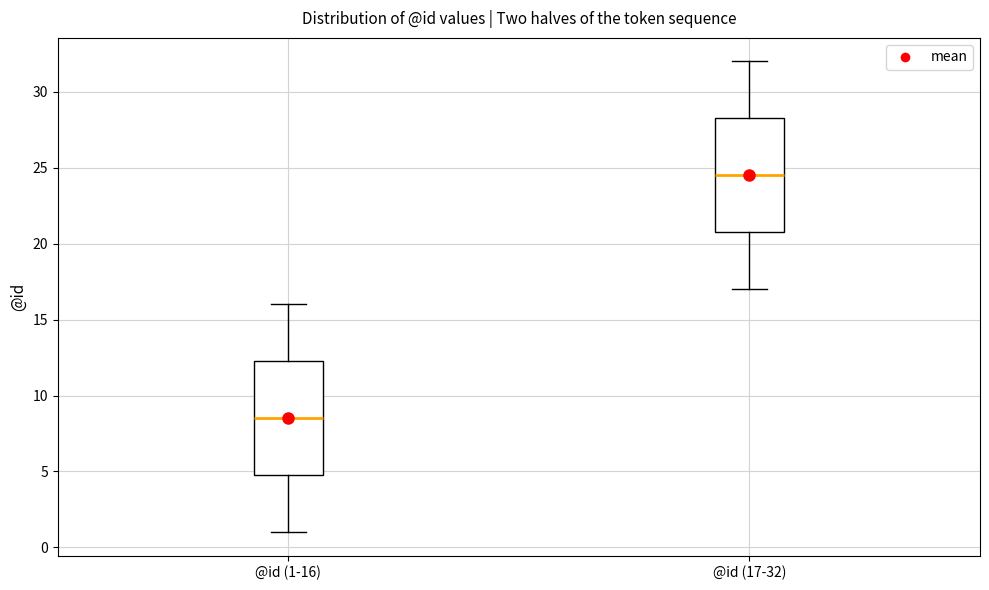

Reading left to right, read every box against the y-axis: the position of its median line, the range the box covers, and the ends of its whiskers. The values are not printed on the chart, so give them approximately, as read against the axis.

@id (1-16): median 8.5, box 5.0 to 12.5, whiskers 1.0 to 16.0
@id (17-32): median 24.5, box 21.0 to 28.5, whiskers 17.0 to 32.0